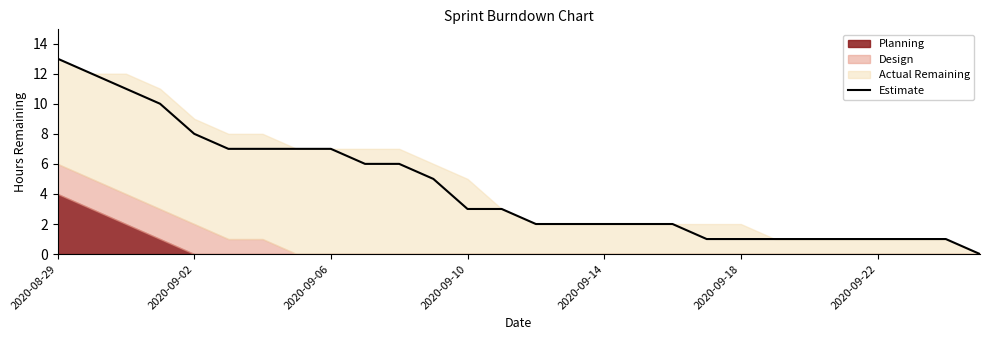

What is the average value?

4